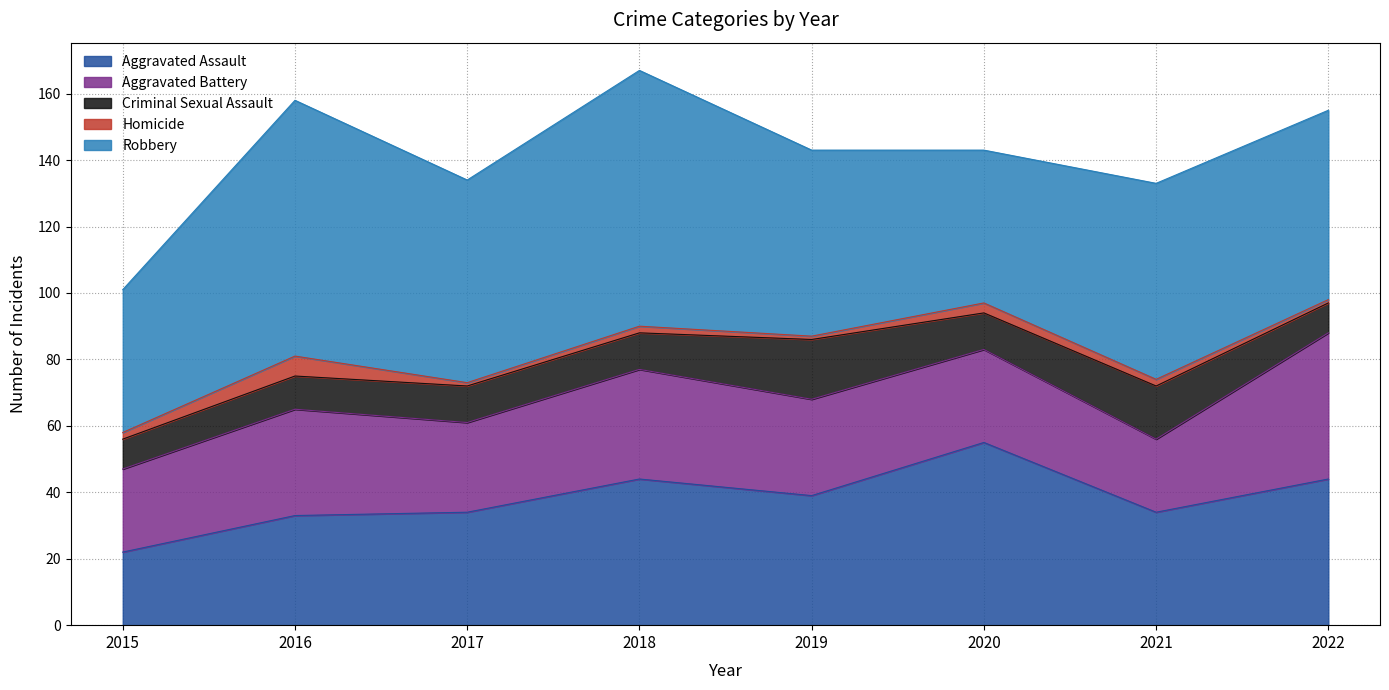

Is the value of Homicide at 2016 greater than the value of Criminal Sexual Assault at 2017?

No